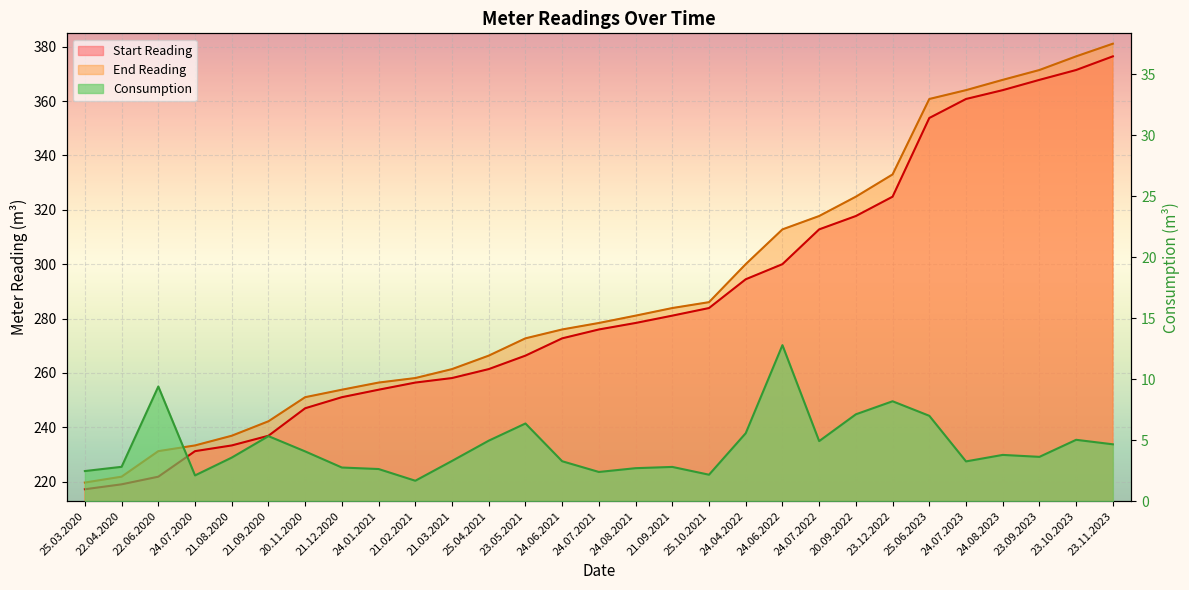

What is the difference between the highest and lowest values at 23.12.2022?

324.8